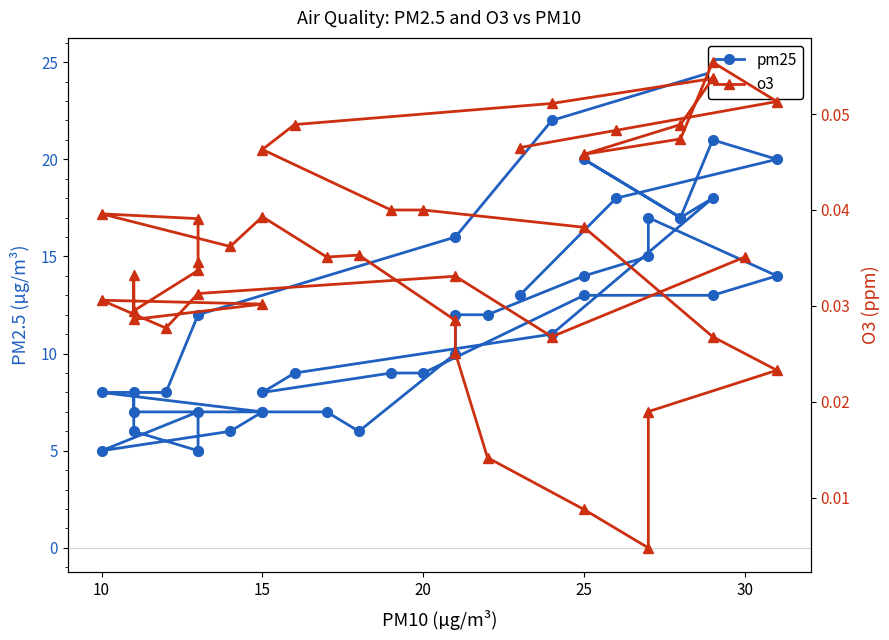

List the series in order of their peak value, lowest first.

o3, pm25